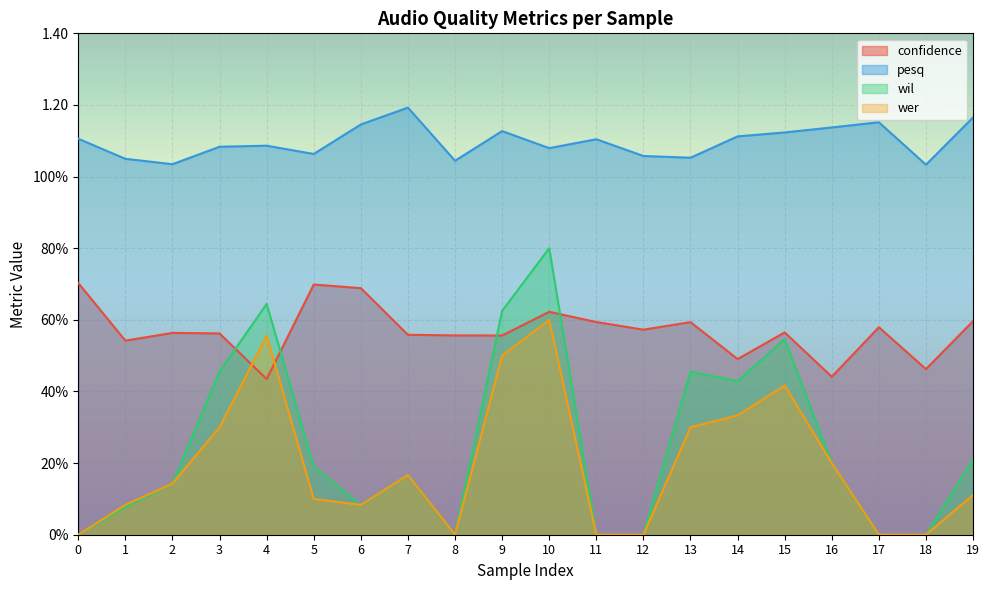

At which category does wil reach its first local valley?

6